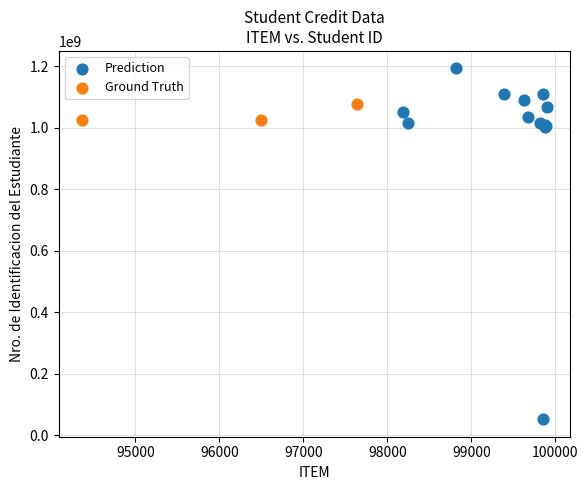

Which series has the largest Y range (max minus min)?

Prediction